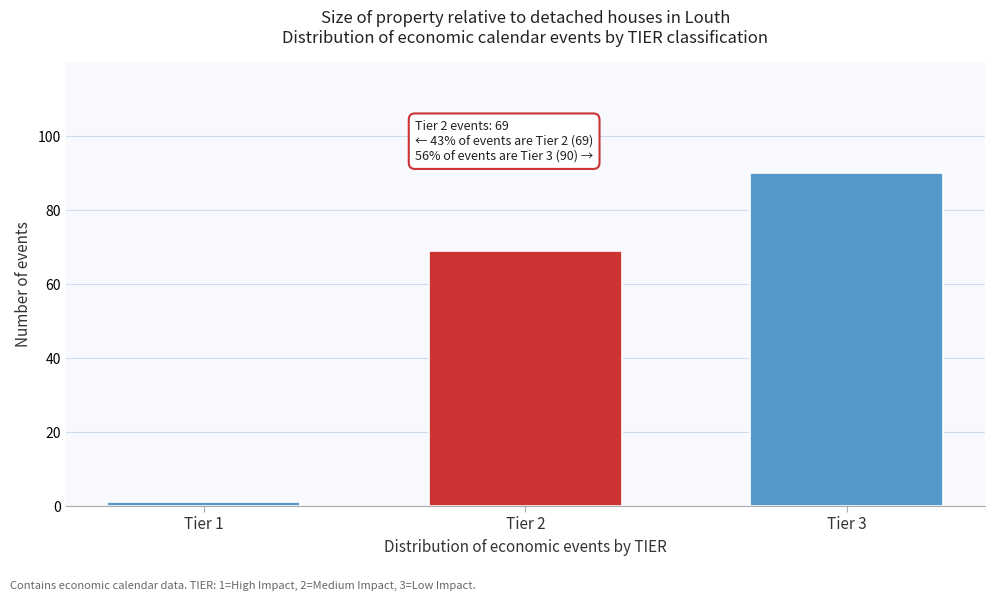

Reading right to left, list all the values displayed in this chart.

Tier 3=90	Tier 2=69	Tier 1=1